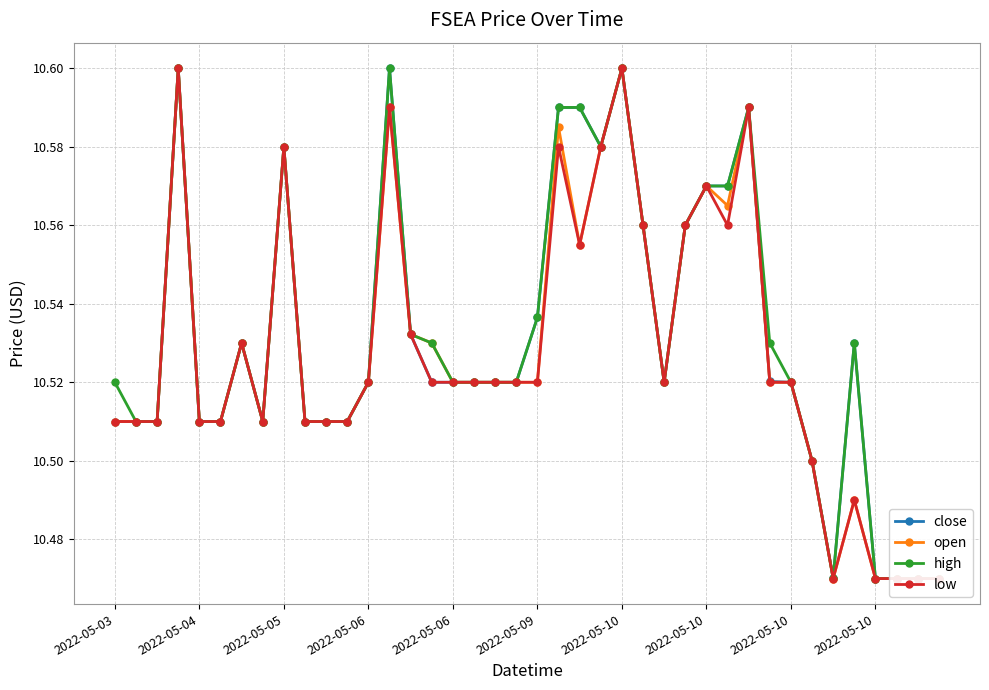

The value of close at 29 is 4.7. True or false?

False